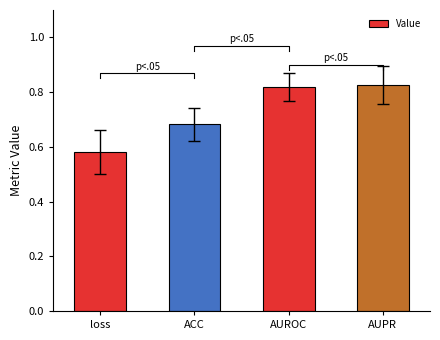

List the labels in order of value, largest first.

AUPR, AUROC, ACC, loss